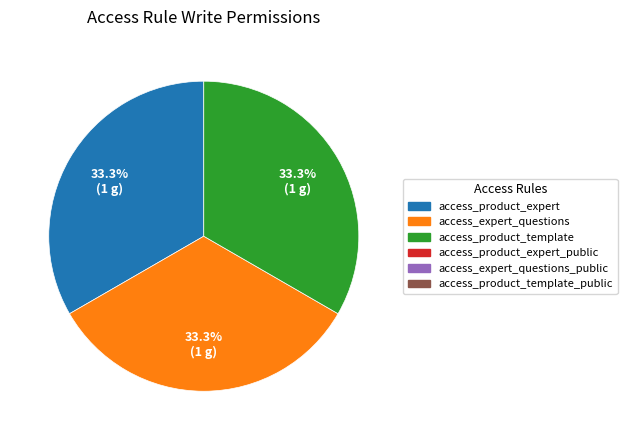

Is there any slice that represents more than half of the pie?

No